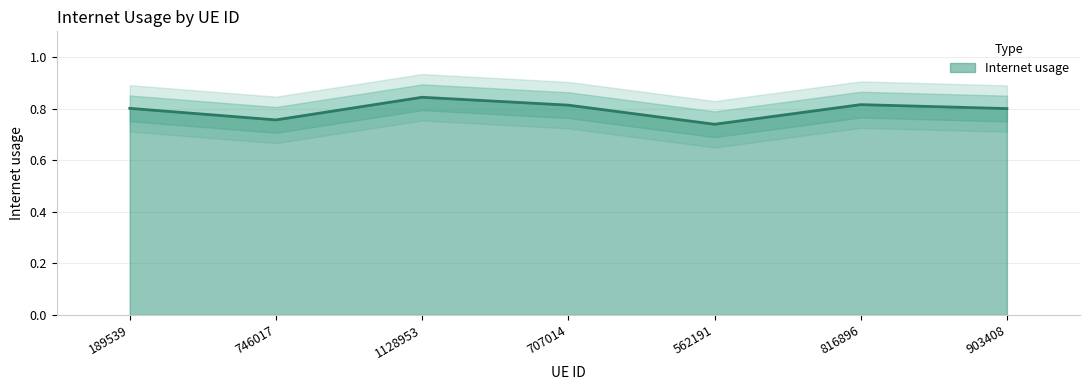

Reading left to right, transcribe all the data shown in this chart.

189539=0.8	746017=0.8	1128953=0.8	707014=0.8	562191=0.7	816896=0.8	903408=0.8